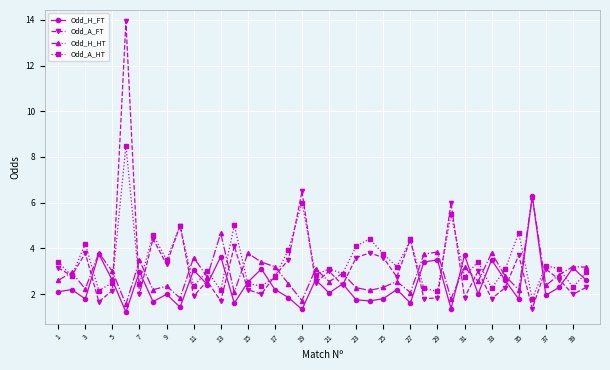

What is the difference between the second highest and second lowest values in the Odd_A_HT series?

3.9